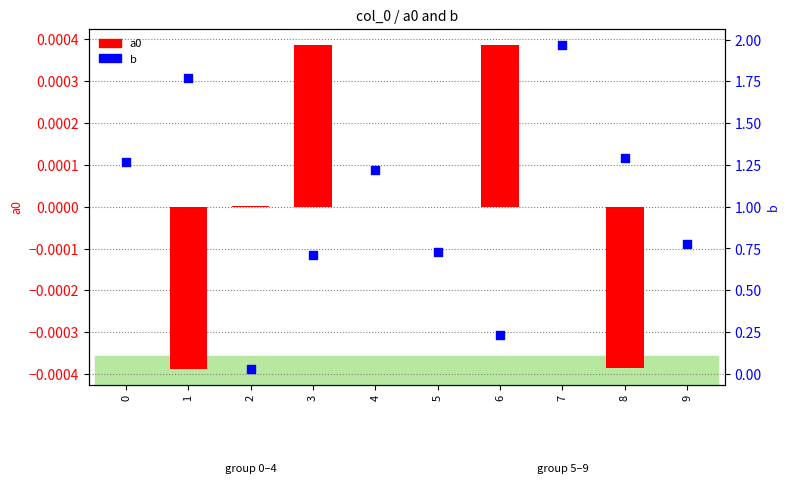

At how many categories does at least one series exceed 0?

10